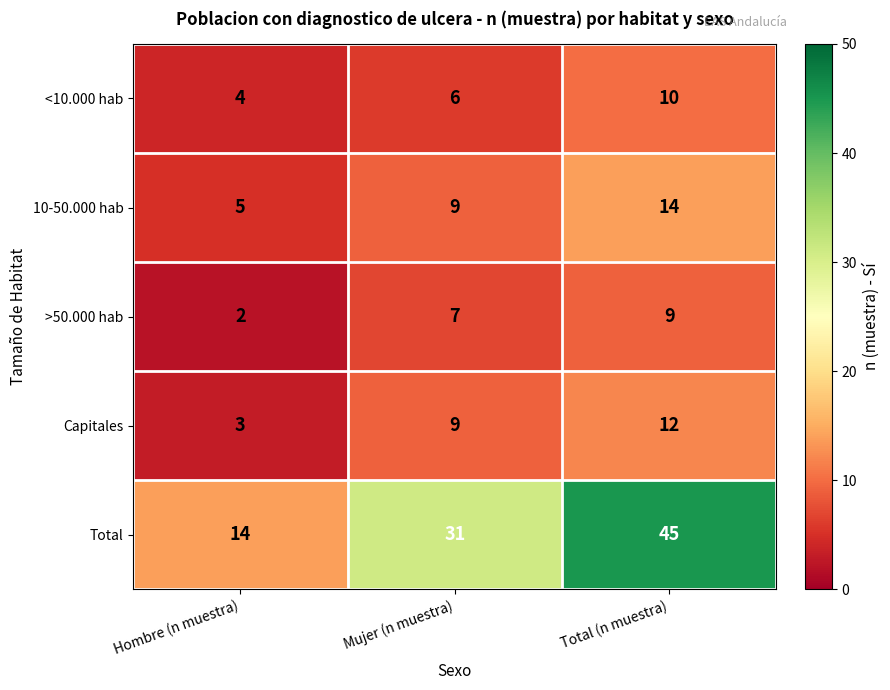

Which series has the widest spread of values?

Total